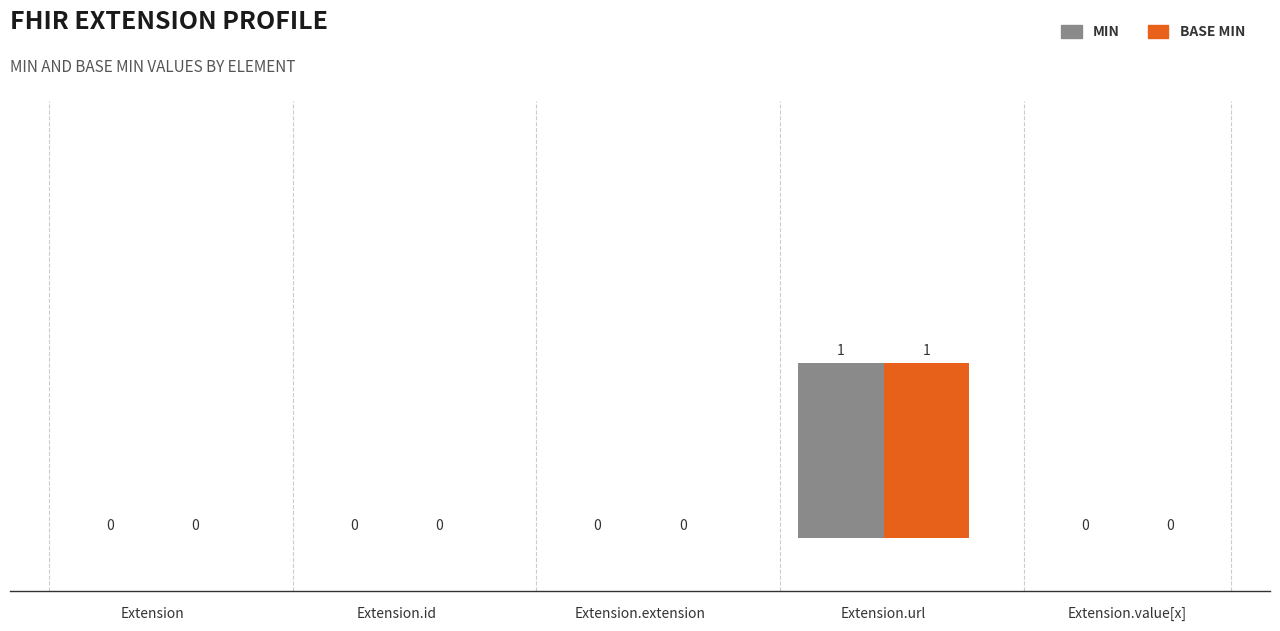

How many series are shown in this chart?

2